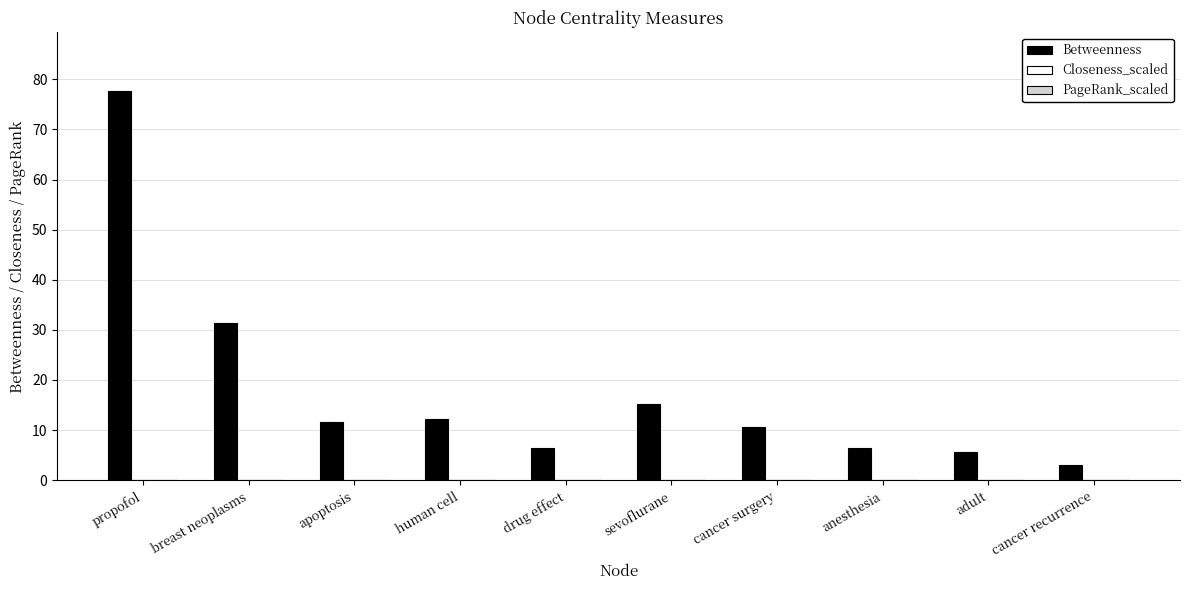

Are the bars horizontal?

No